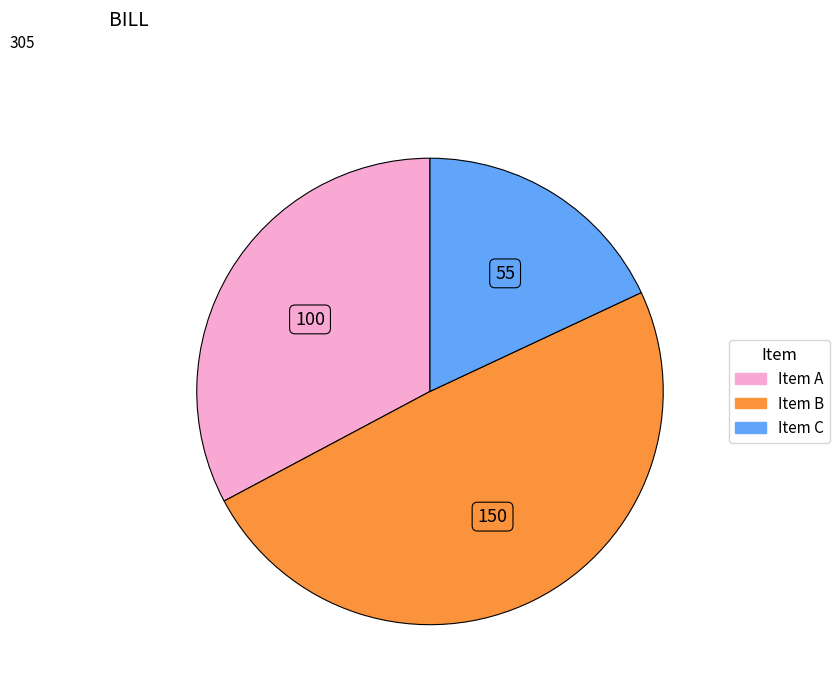

Count the number of slices in the pie.

3